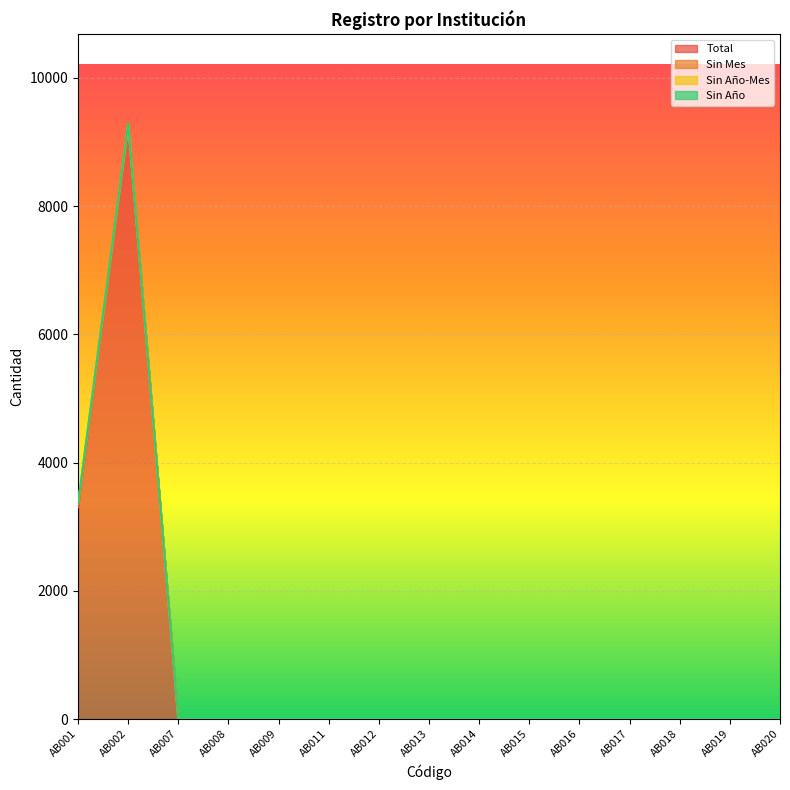

True or false: Total has more than 2 points higher than both neighbors.

False